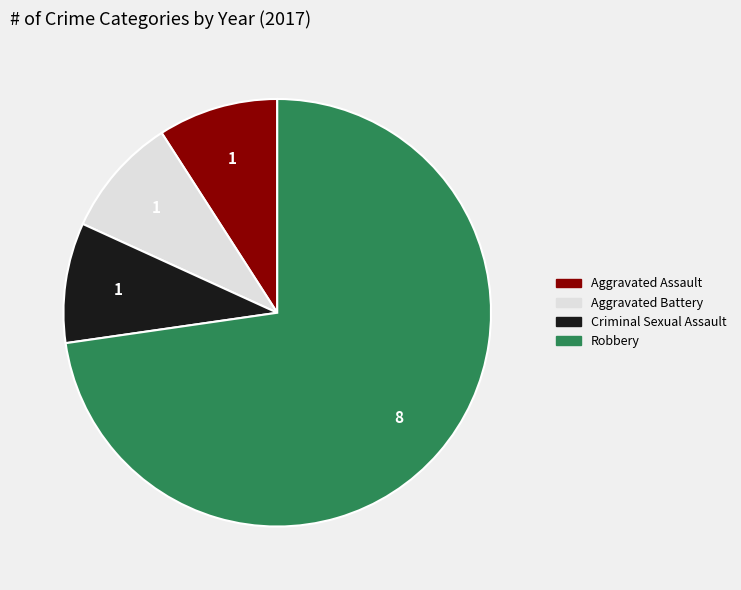

Count the number of slices in the pie.

4